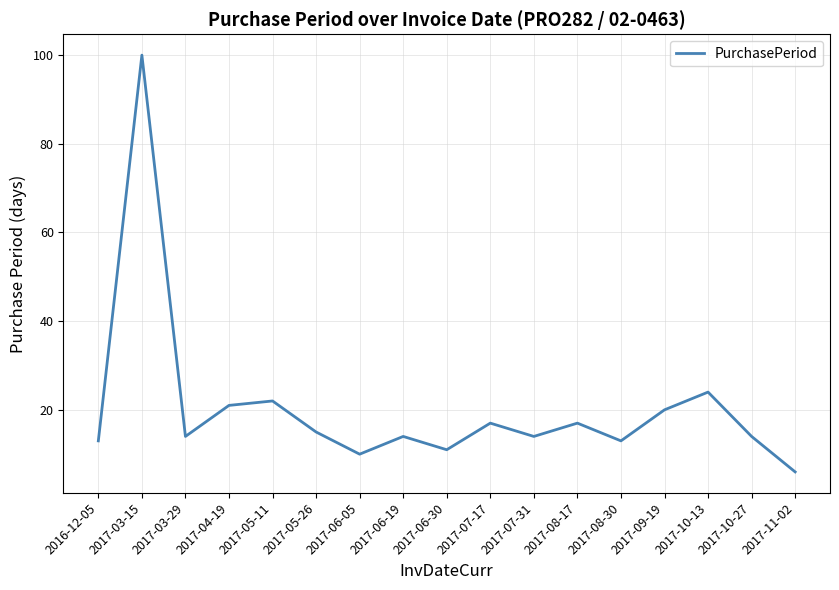

Reading left to right, transcribe all the data shown in this chart.

13	100	14	21	22	15	10	14	11	17	14	17	13	20	24	14	6